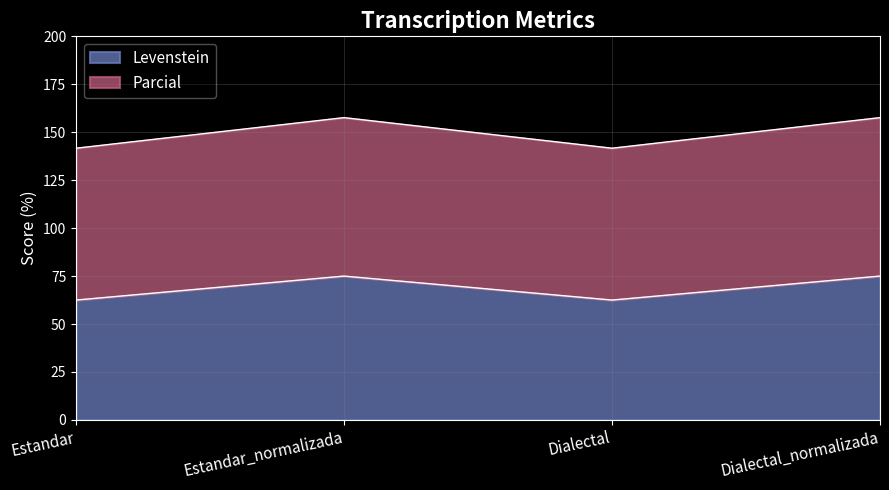

True or false: Parcial has a value of 281.0 at Estandar_normalizada.

False